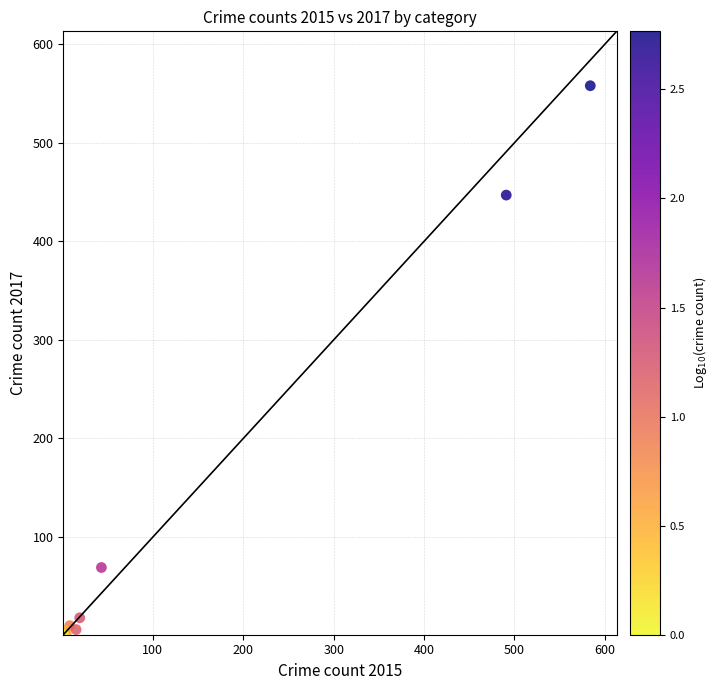

What Y value in the scatter plot is closest to 279?

447